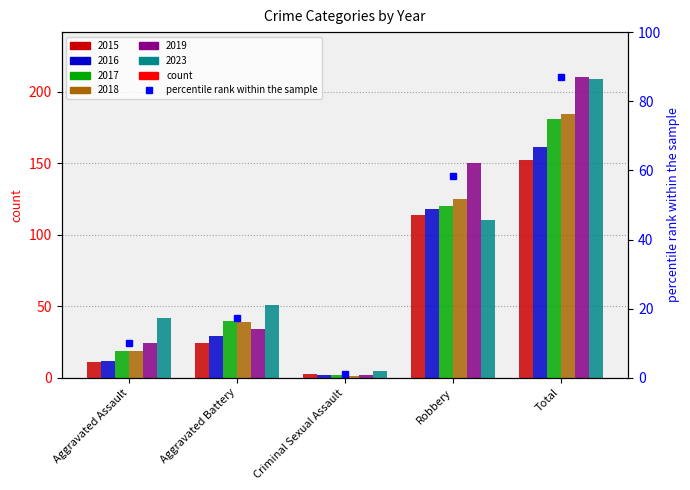

Reading left to right, list all the values displayed in this chart.

2015: Aggravated Assault=11	Aggravated Battery=24	Criminal Sexual Assault=3	Robbery=114	Total=152
2016: Aggravated Assault=12	Aggravated Battery=29	Criminal Sexual Assault=2	Robbery=118	Total=161
2017: Aggravated Assault=19	Aggravated Battery=40	Criminal Sexual Assault=2	Robbery=120	Total=181
2018: Aggravated Assault=19	Aggravated Battery=39	Criminal Sexual Assault=1	Robbery=125	Total=184
2019: Aggravated Assault=24	Aggravated Battery=34	Criminal Sexual Assault=2	Robbery=150	Total=210
2023: Aggravated Assault=42	Aggravated Battery=51	Criminal Sexual Assault=5	Robbery=110	Total=209